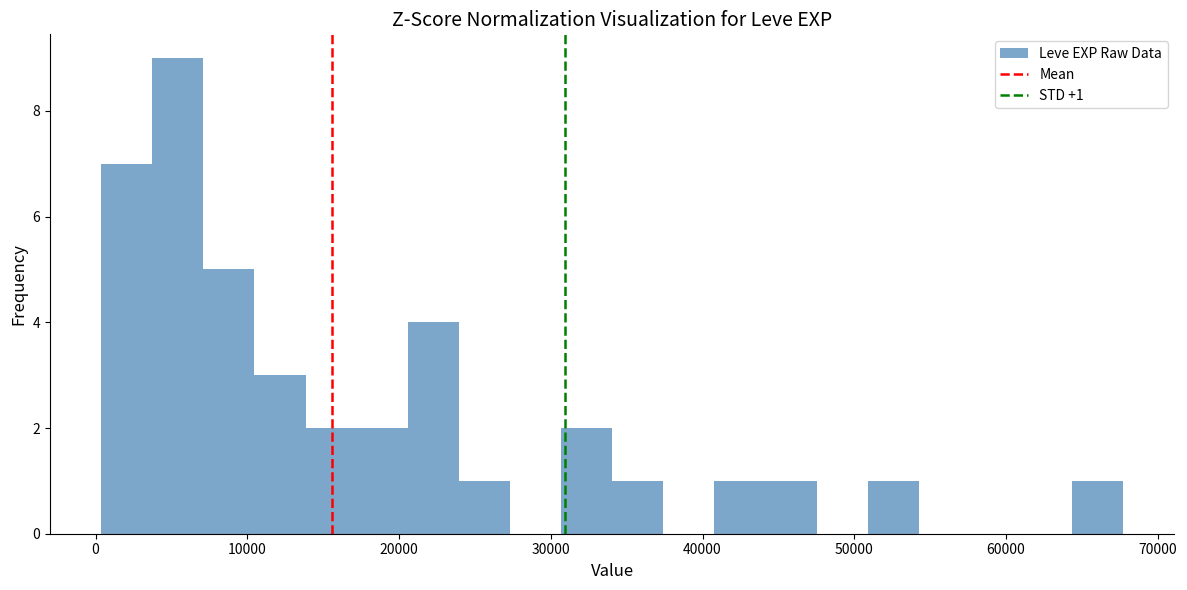

Read against the x-axis, roughly where is the centre of the tallest bar?

5000